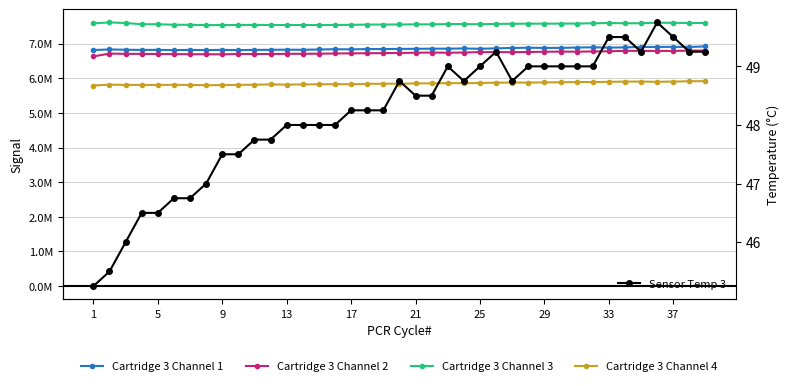

What is the total value across all series at 17?

26919098.2